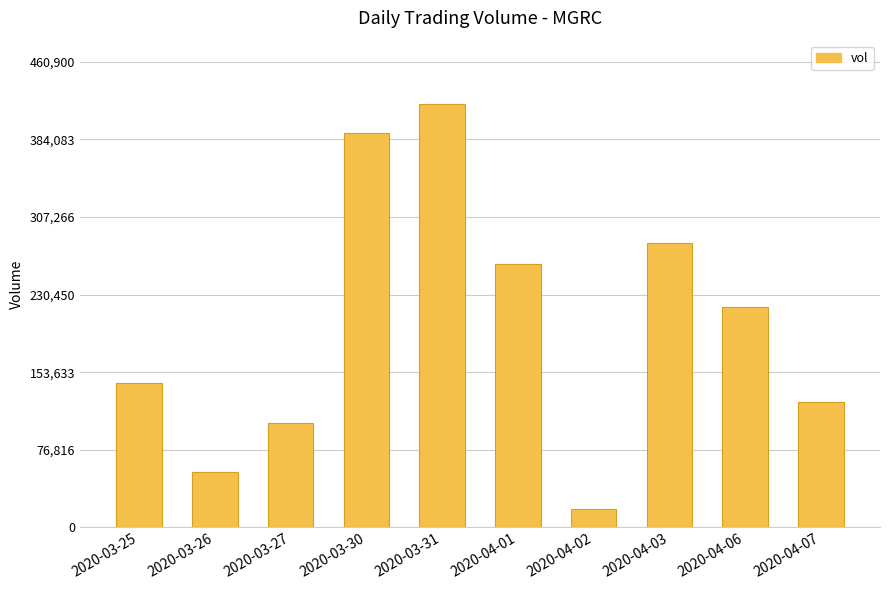

At which label is the value closest to 218600?

2020-04-06